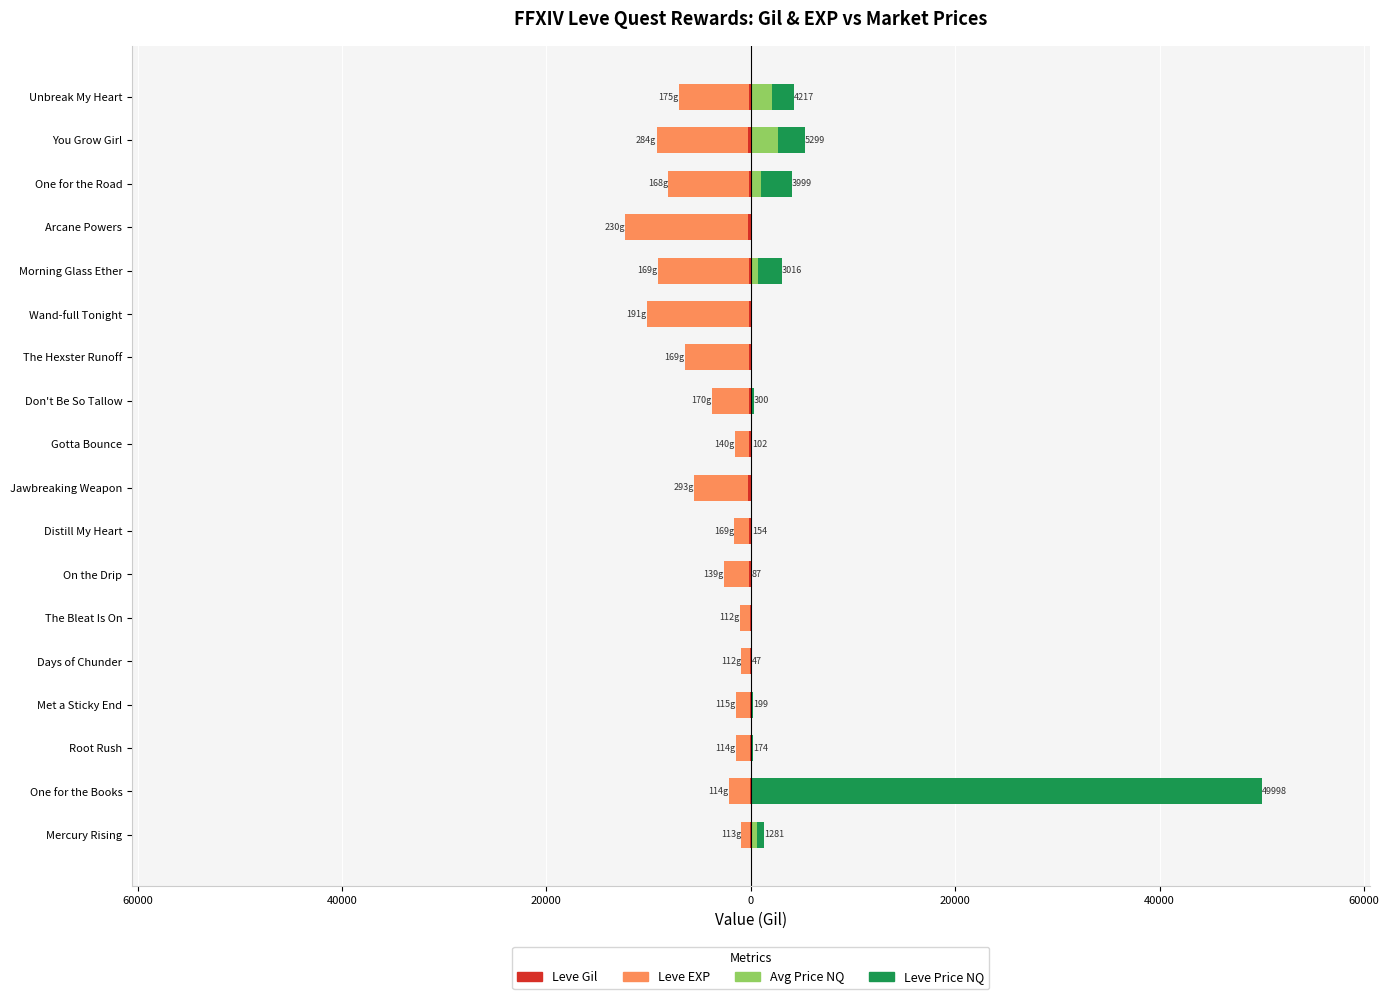

Does the chart contain any negative values?

Yes